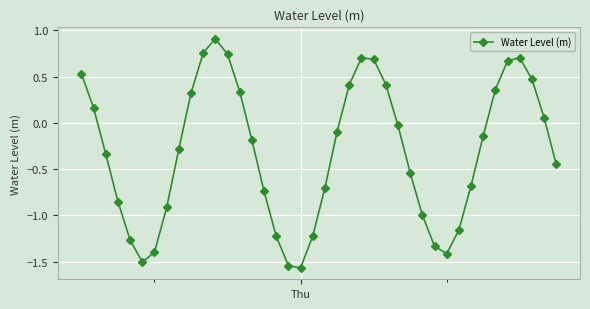

How many values are below zero?

24